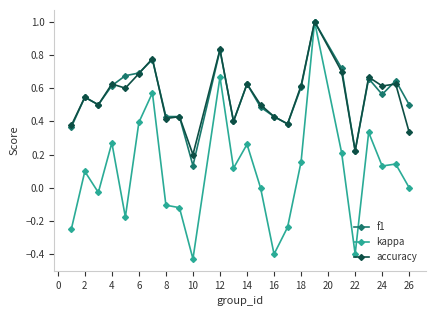

True or false: accuracy has more than 2 points higher than both neighbors.

True